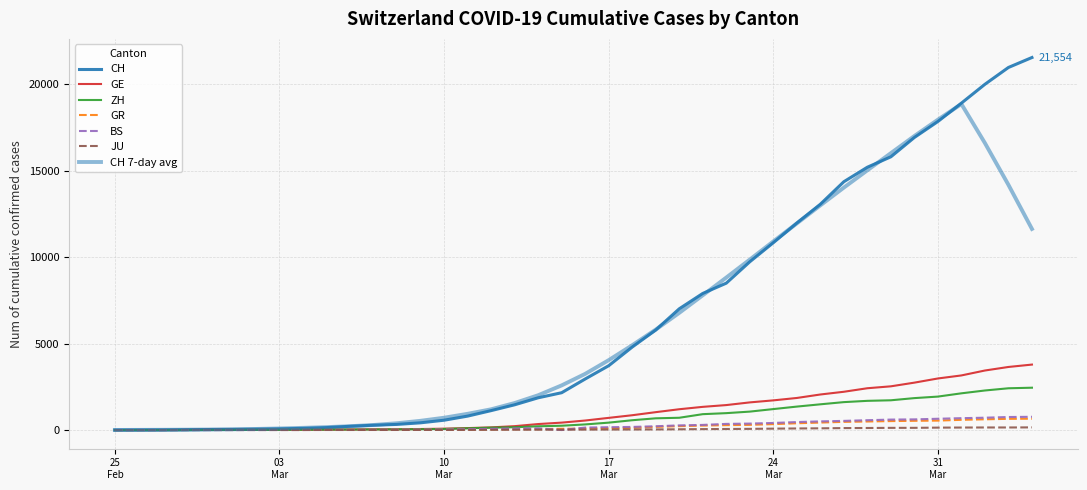

True or false: GE and CH intersect in this chart.

False